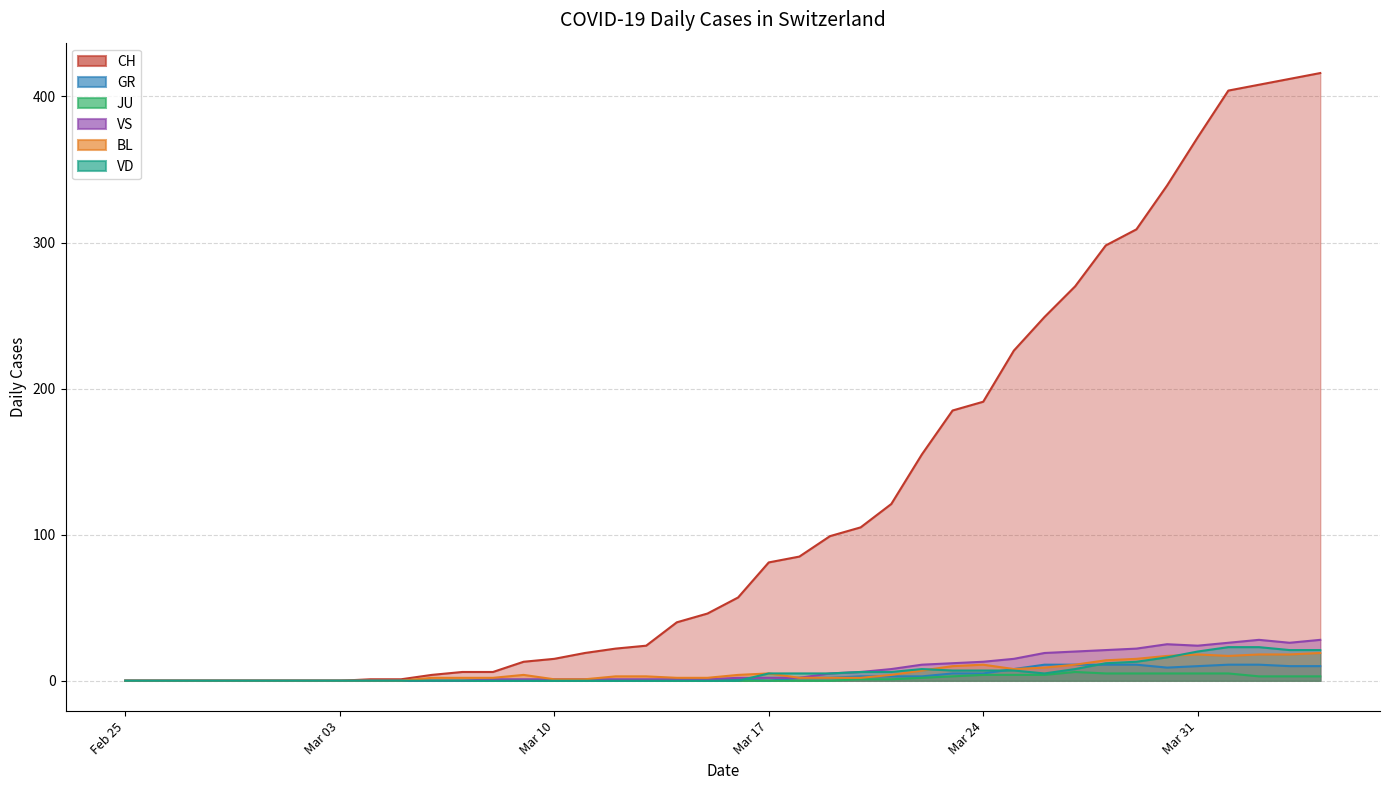

Does the chart display data point markers on the line(s)?

No